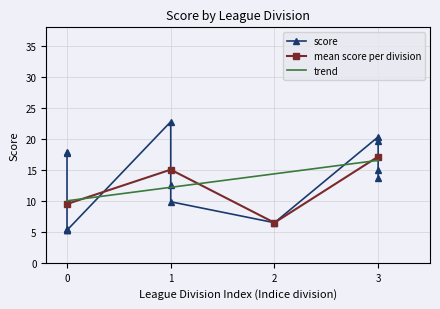

Is it true that mean score per division equals 15.4 at 0?

False